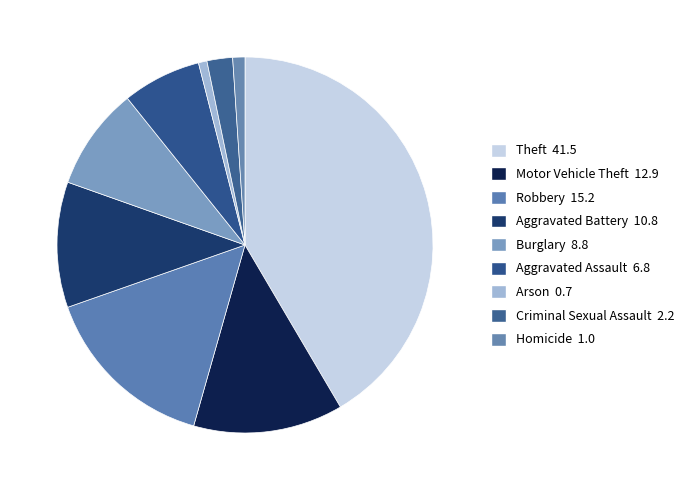

Between Theft and Motor Vehicle Theft, which is larger?

Theft